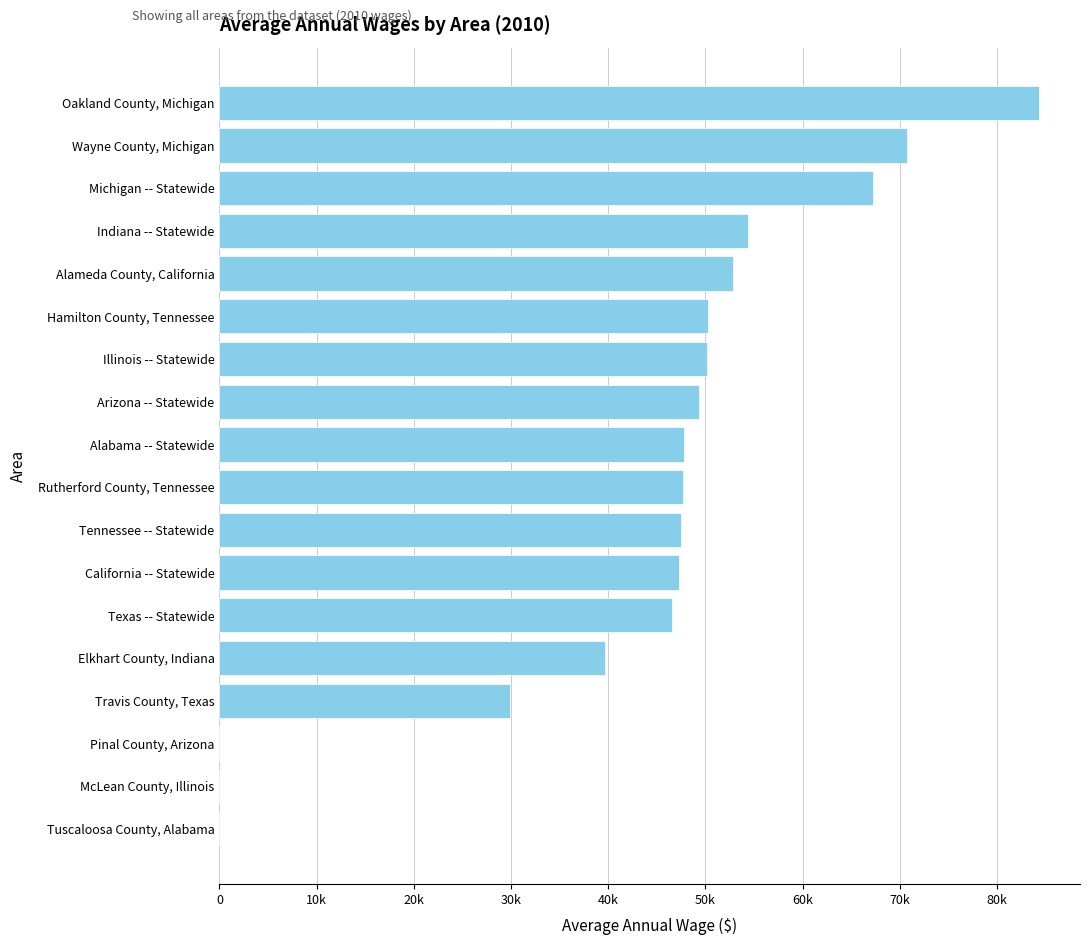

The chart shows a value of 47787 at Alabama -- Statewide. True or false?

True